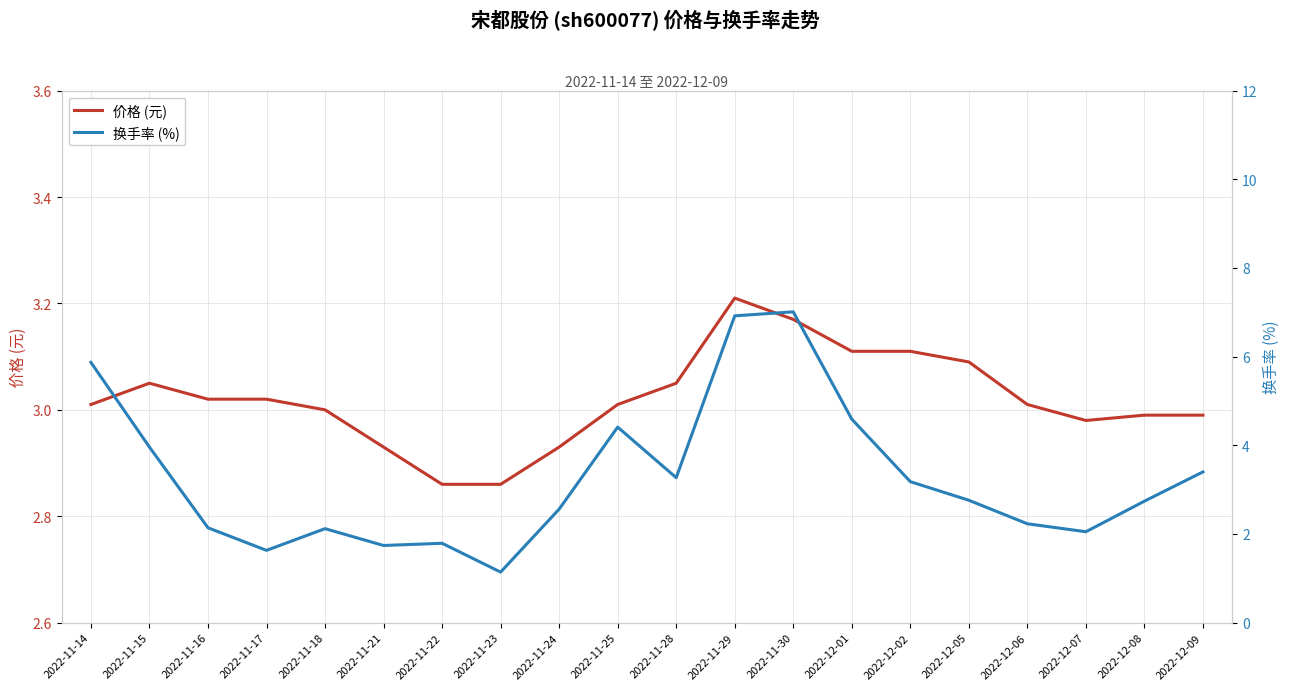

Is the value of 价格 (元) at 2022-11-29 greater than the value of 换手率 (%) at 2022-11-29?

No